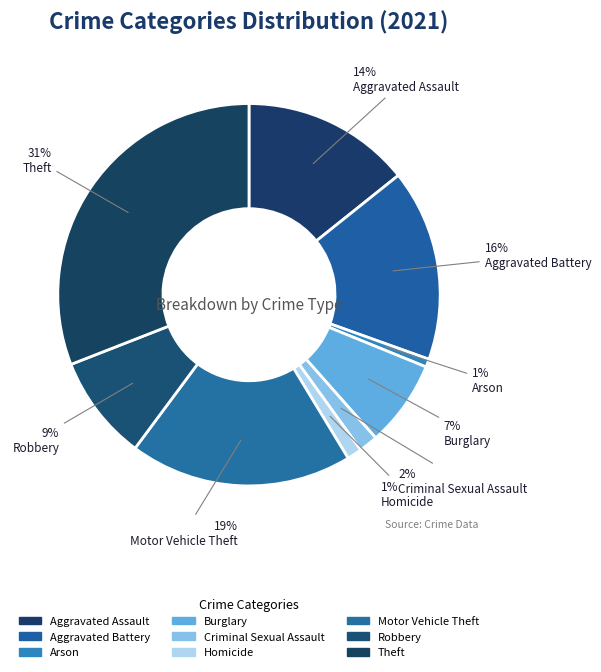

Count the number of slices in the pie.

9